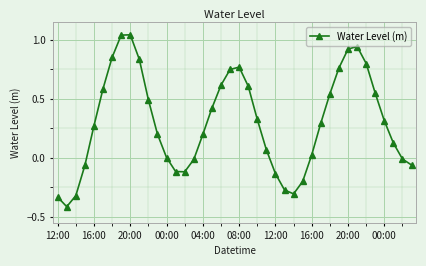

What is the minimum value shown in the chart?

-0.4